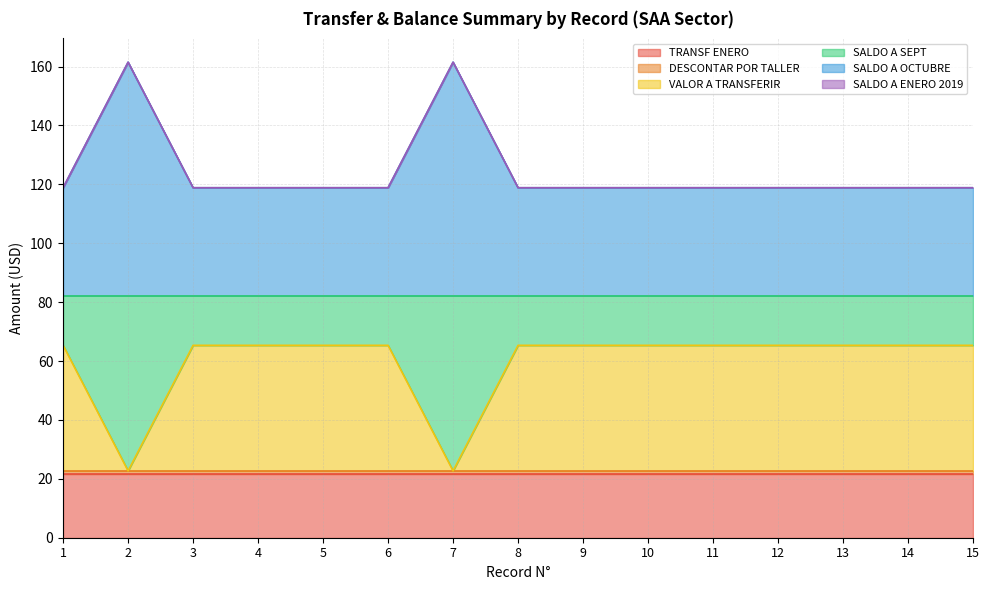

Which series has the widest spread of values?

VALOR A TRANSFERIR